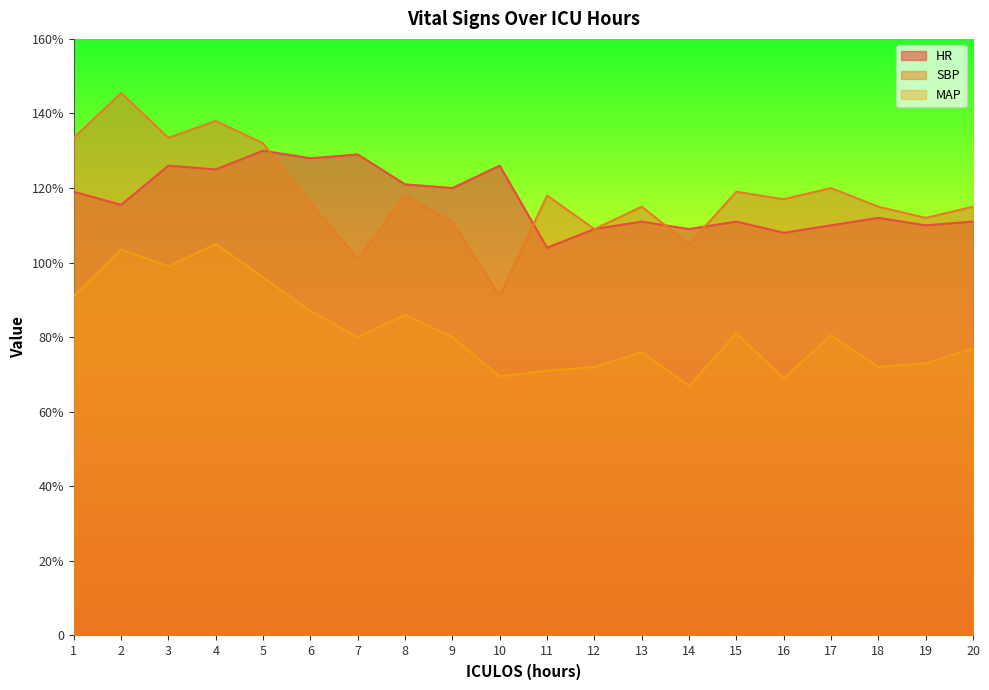

Where is HR nearest to the value 117?

2